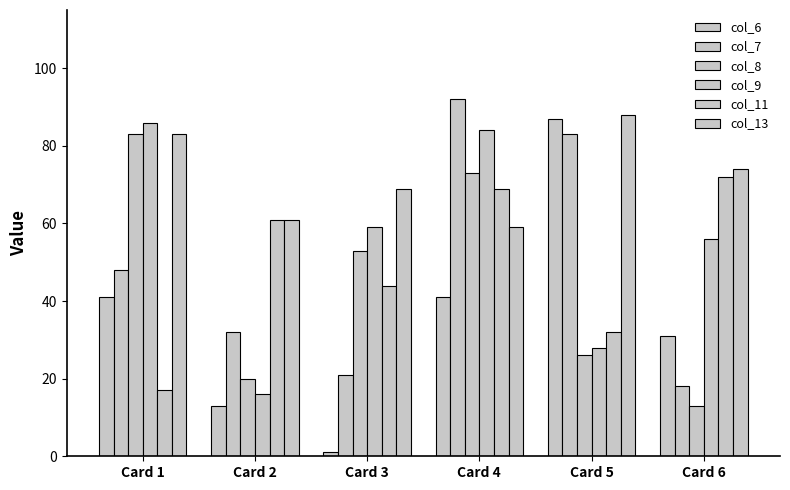

What is the value of the col_13 bar at the 3rd from the left?

69